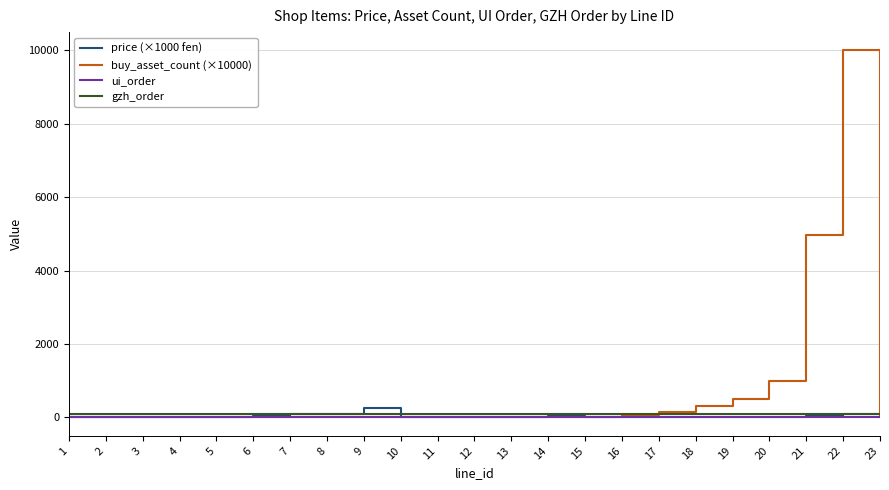

Which series has the largest range (max minus min)?

buy_asset_count (×10000)